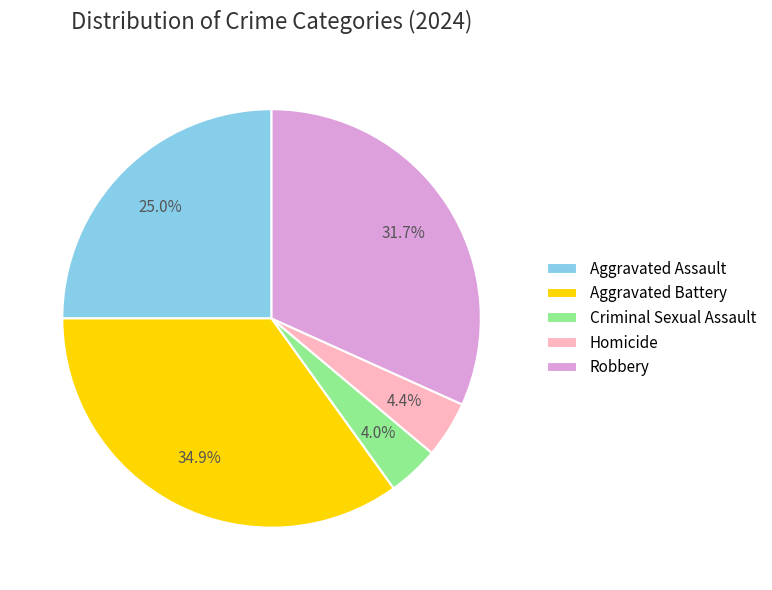

What percentage is the Homicide slice, to the nearest percent?

4%